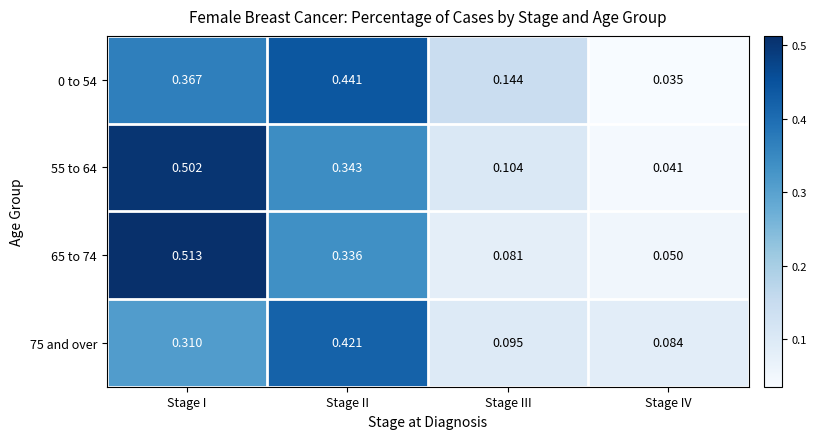

Which category has the lowest value in the 65 to 74 series?

Stage IV